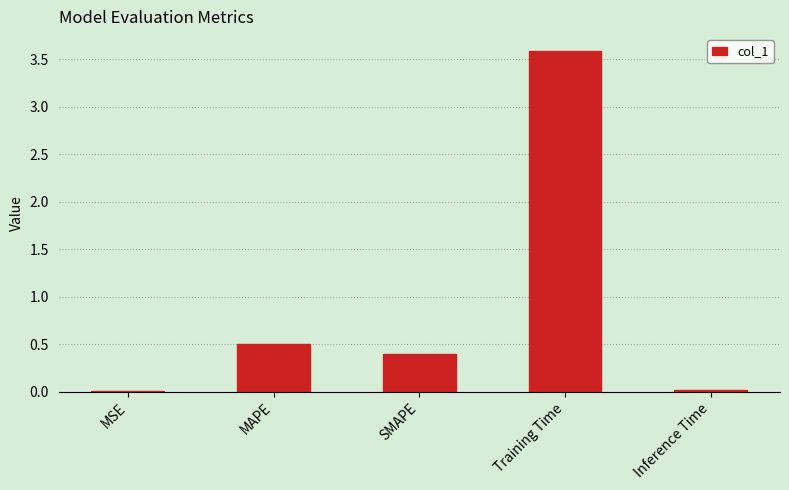

What is the maximum value shown in the chart?

3.6